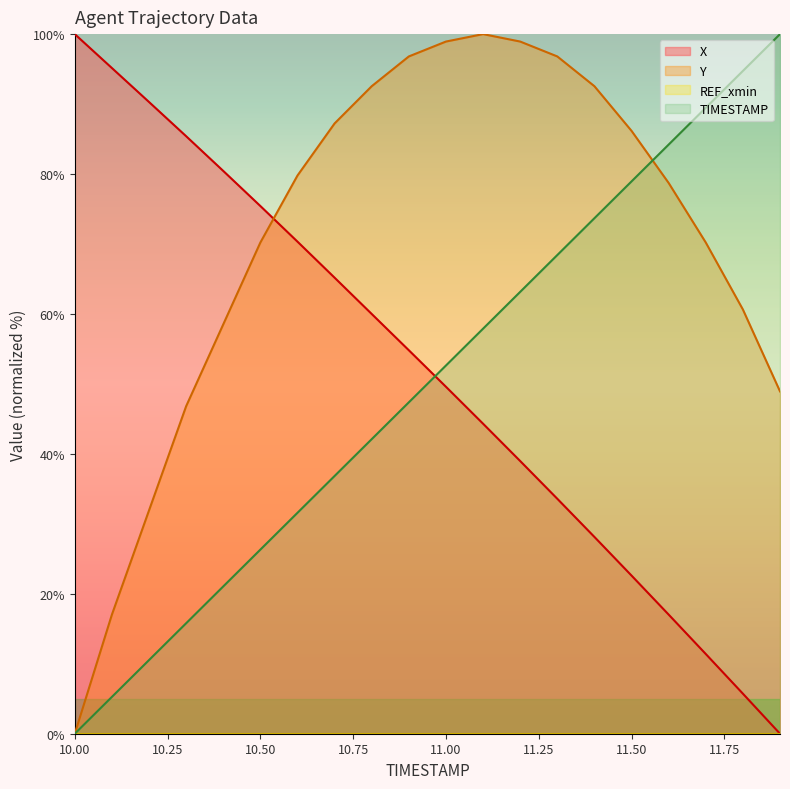

What is the difference between the Y values at 11.1 and 11.4?

7.4